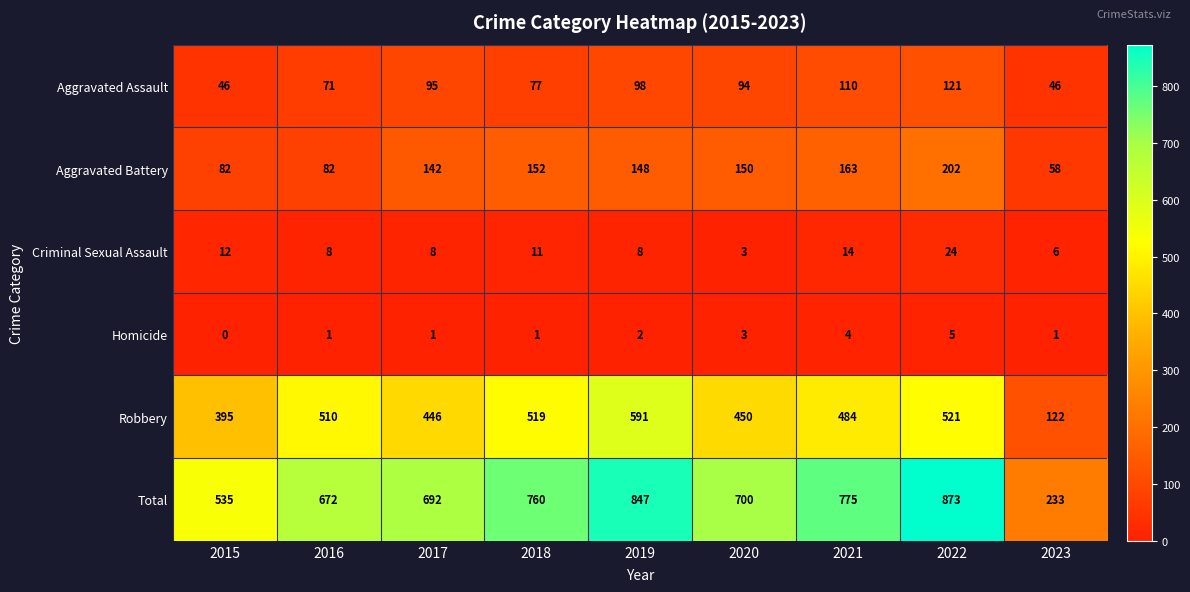

What is the average value of the Aggravated Battery series?

131